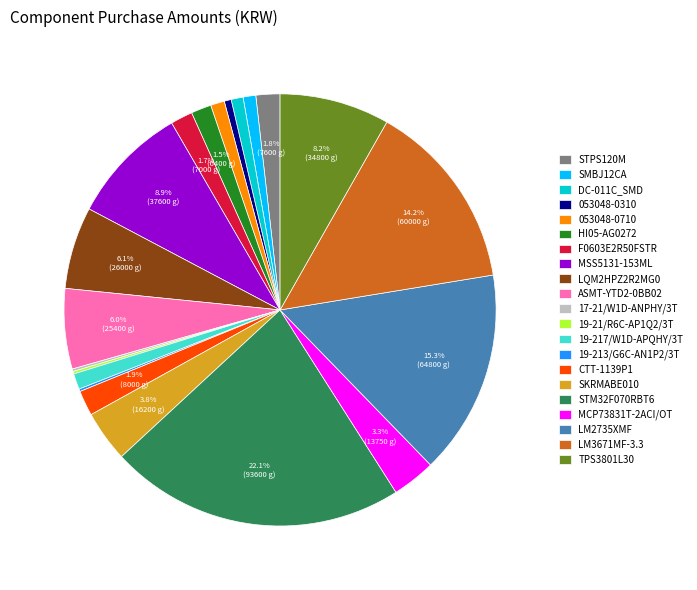

What is the ratio of the value at 053048-0710 to the value at STPS120M?

0.6